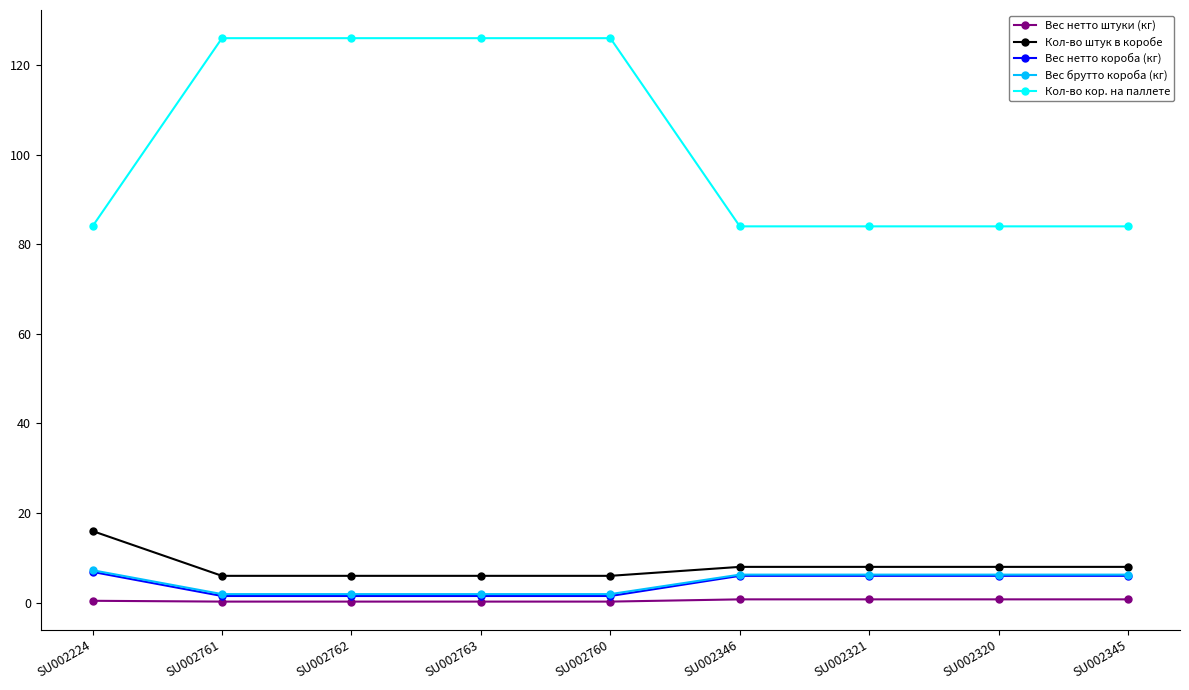

What is the maximum value shown in the chart?

126.0